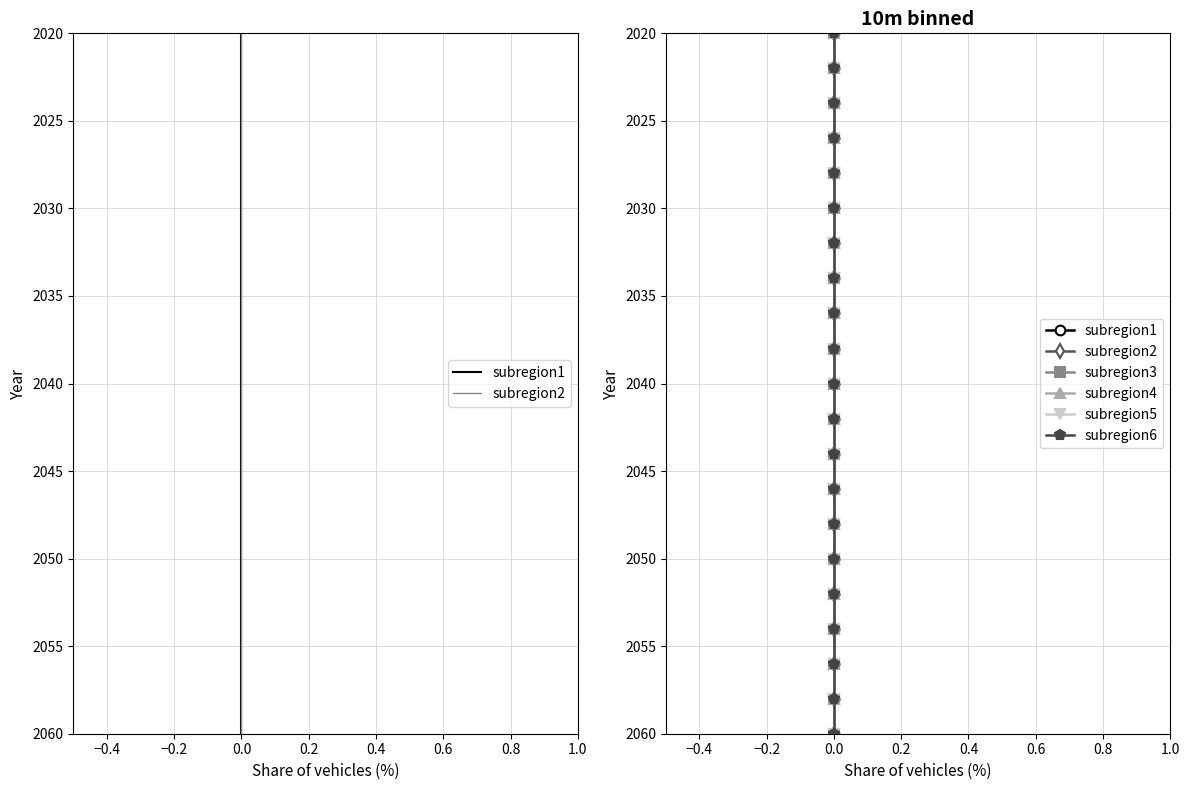

The subregion3 series shows 3412 at 0.0. True or false?

False